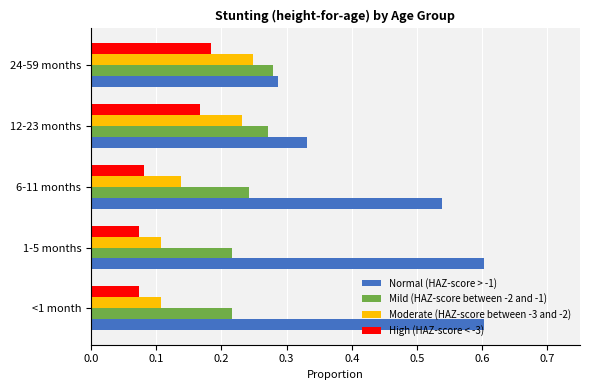

Count the High (HAZ-score < -3) values in the range 0 to 1.

5